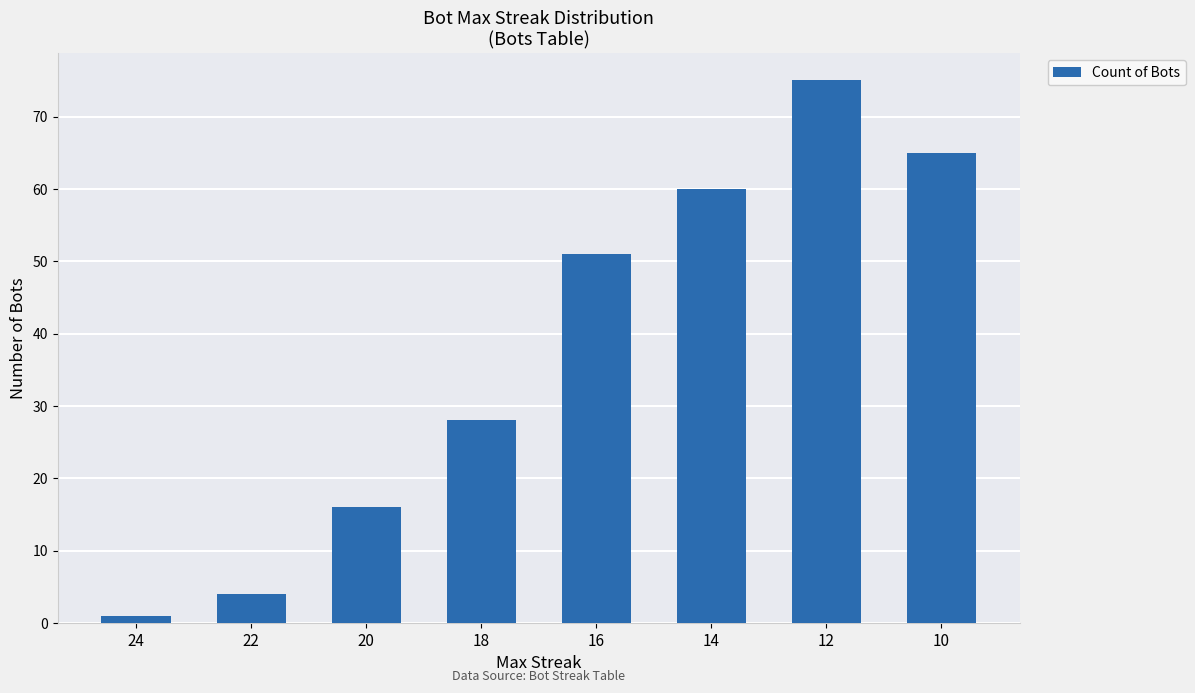

What is the change in value from 18 to 14?

+32